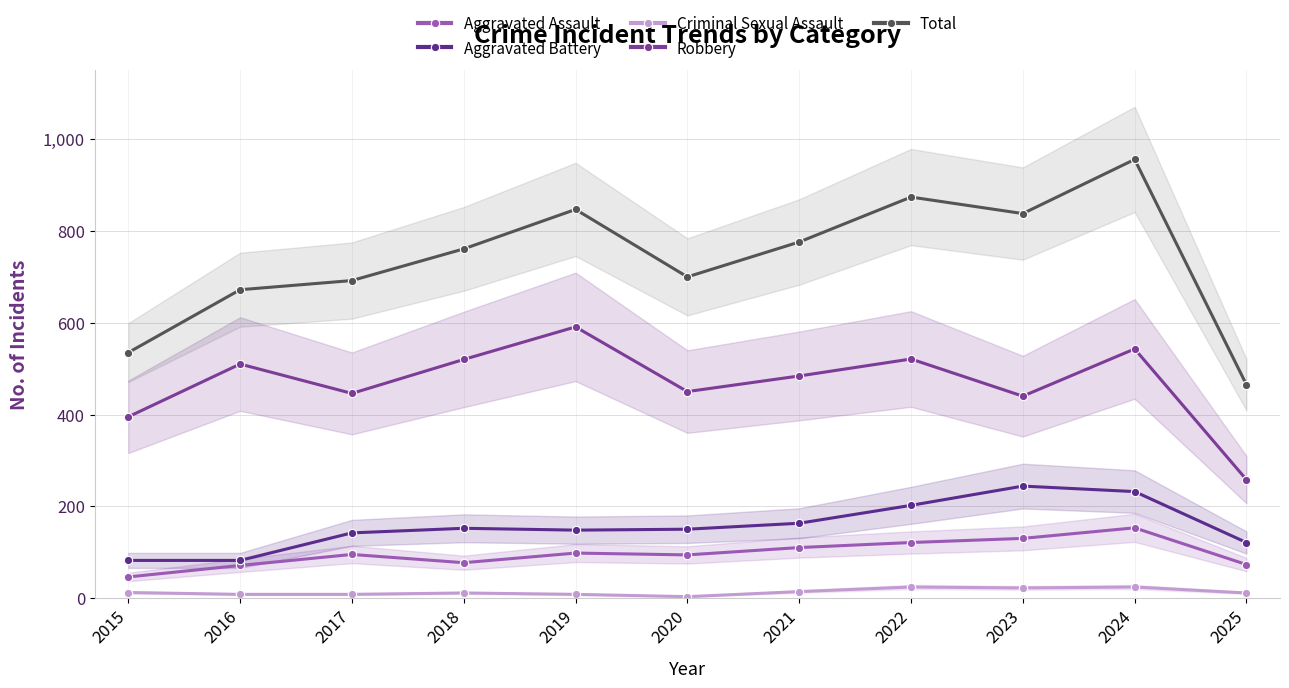

Rank the series by their maximum value, from highest to lowest.

Total, Robbery, Aggravated Battery, Aggravated Assault, Criminal Sexual Assault